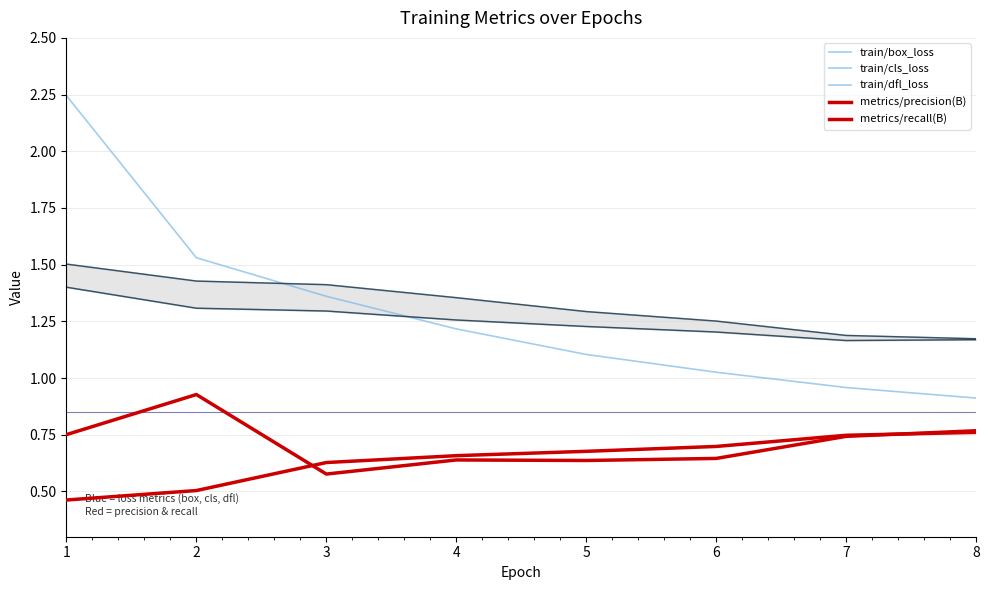

True or false: train/box_loss and train/dfl_loss cross at least once.

False